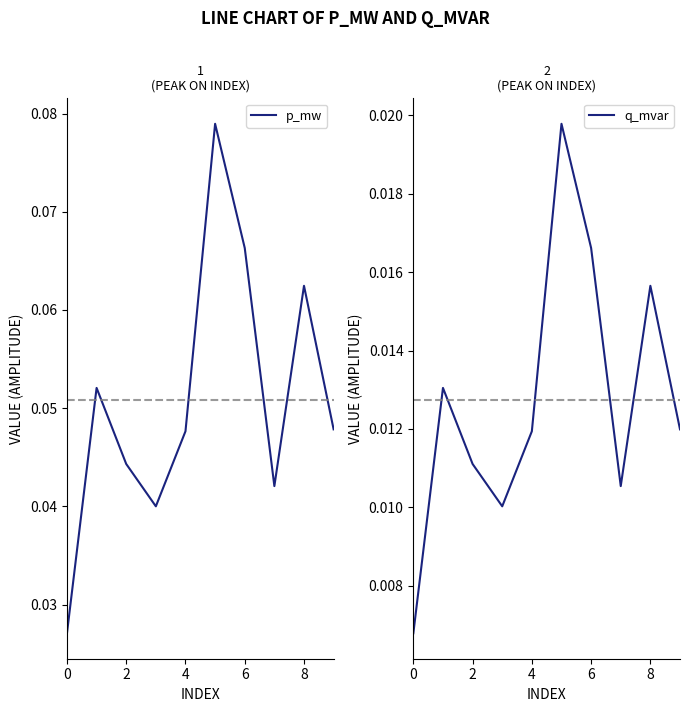

Reading left to right, extract all data points from this chart.

p_mw: 0.0	0.1	0.0	0.0	0.0	0.1	0.1	0.0	0.1	0.0
q_mvar: 0.0	0.0	0.0	0.0	0.0	0.0	0.0	0.0	0.0	0.0